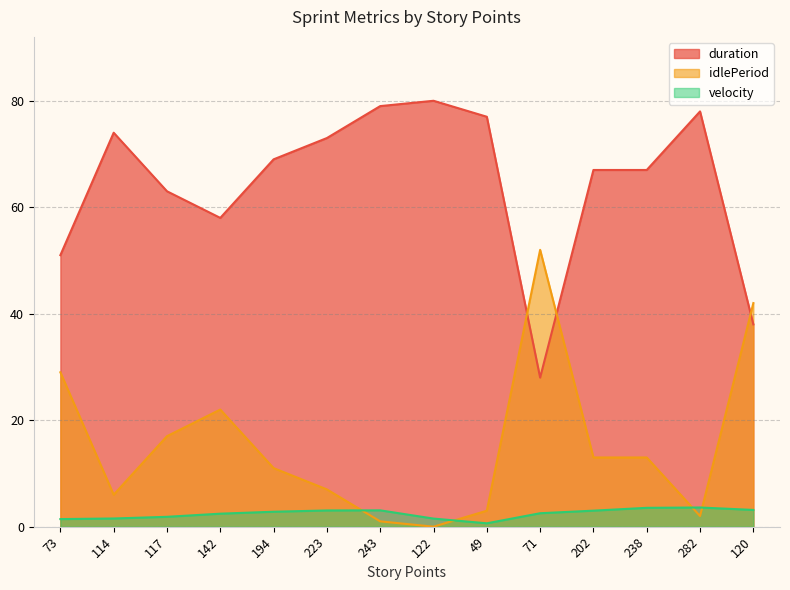

How many data points in idlePeriod are less than 13?

7